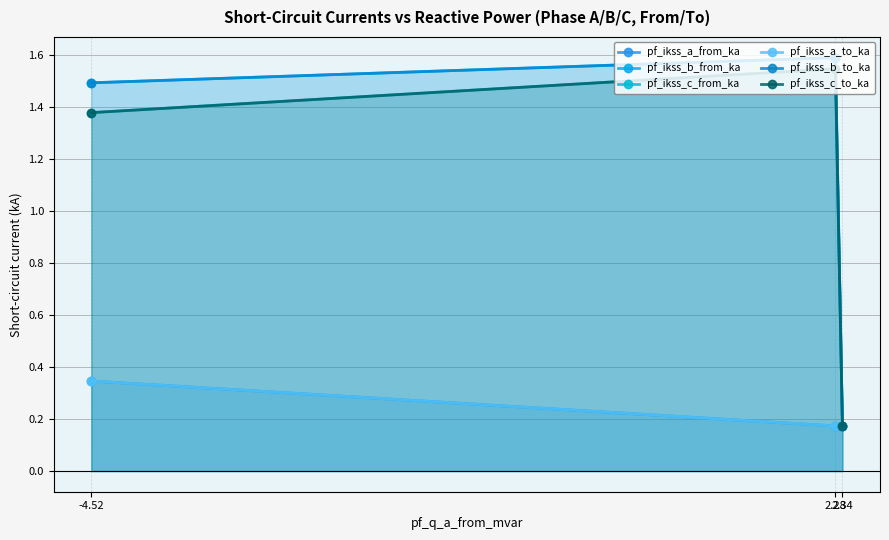

What value does the pf_ikss_c_to_ka series have at 2.34?

0.2